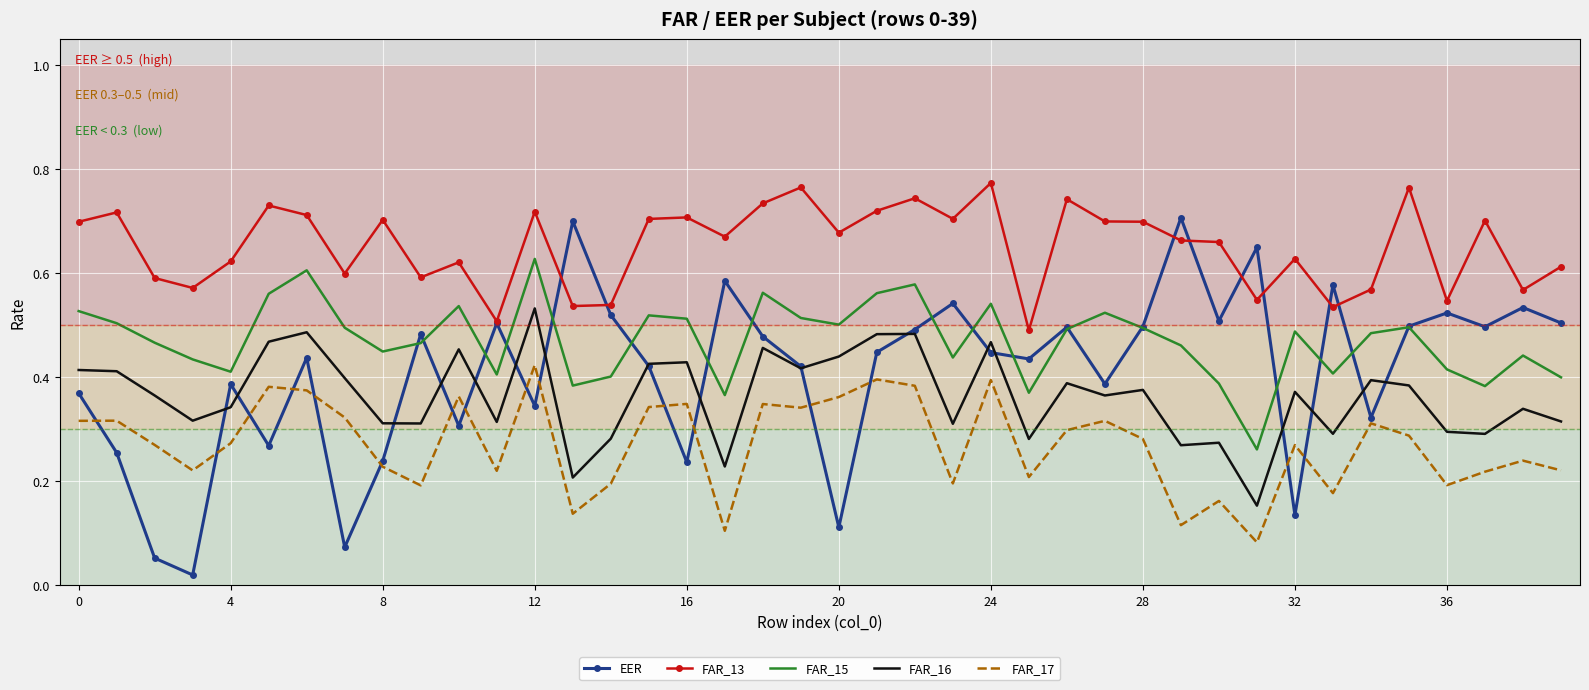

Which series has the widest spread of values?

EER